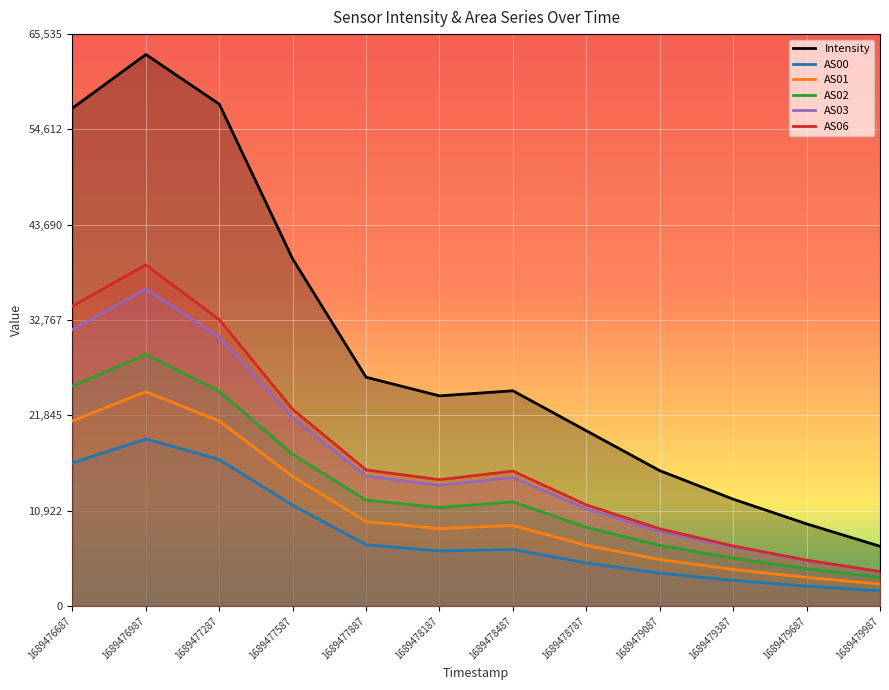

How many data points in AS02 are less than 11936?

6